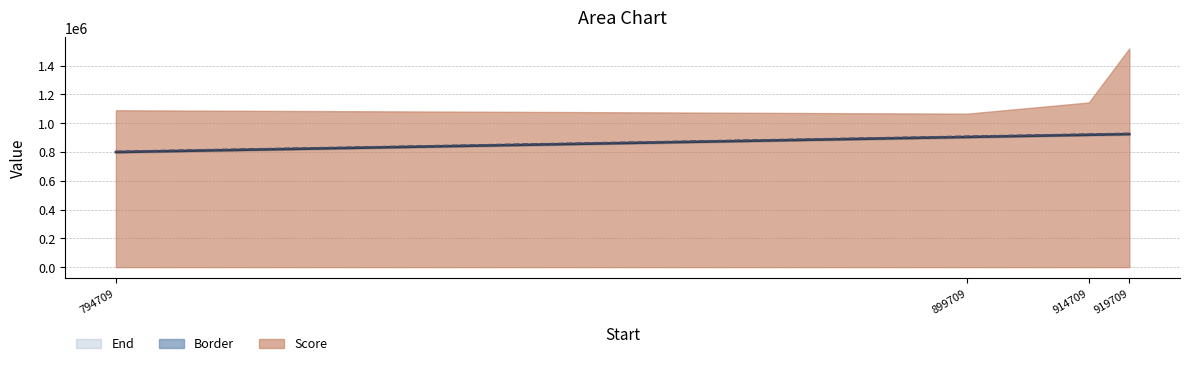

Between 794709 and 919709, which is larger?

919709